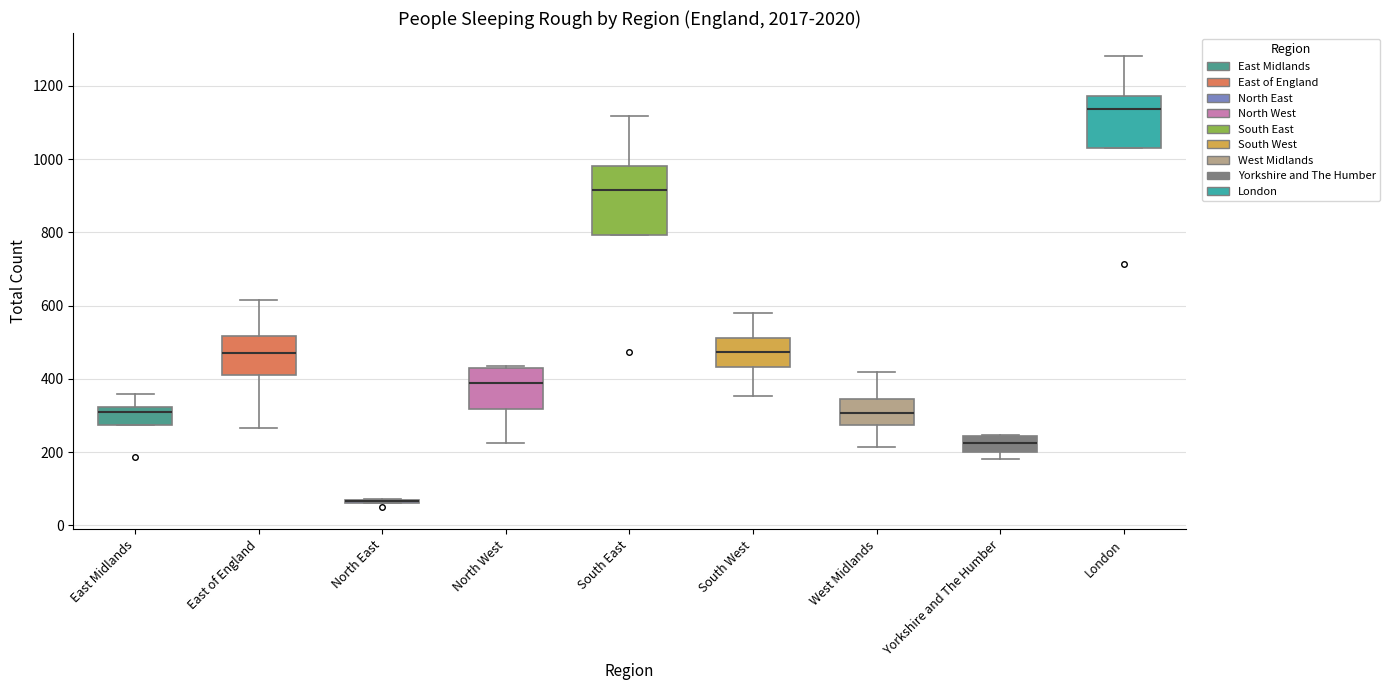

Reading left to right, read every box against the y-axis: the position of its median line, the range the box covers, and the ends of its whiskers. The values are not printed on the chart, so give them approximately, as read against the axis.

East Midlands: median 300, box 280 to 320, whiskers 280 to 360
East of England: median 480, box 420 to 520, whiskers 260 to 620
North East: box collapsed to a line at 60, whiskers 60 to 80
North West: median 380, box 320 to 420, whiskers 220 to 440
South East: median 920, box 800 to 980, whiskers 800 to 1120
South West: median 480, box 440 to 520, whiskers 360 to 580
West Midlands: median 300, box 280 to 340, whiskers 220 to 420
Yorkshire and The Humber: median 220, box 200 to 240, whiskers 180 to 240
London: median 1140, box 1040 to 1180, whiskers 1040 to 1280